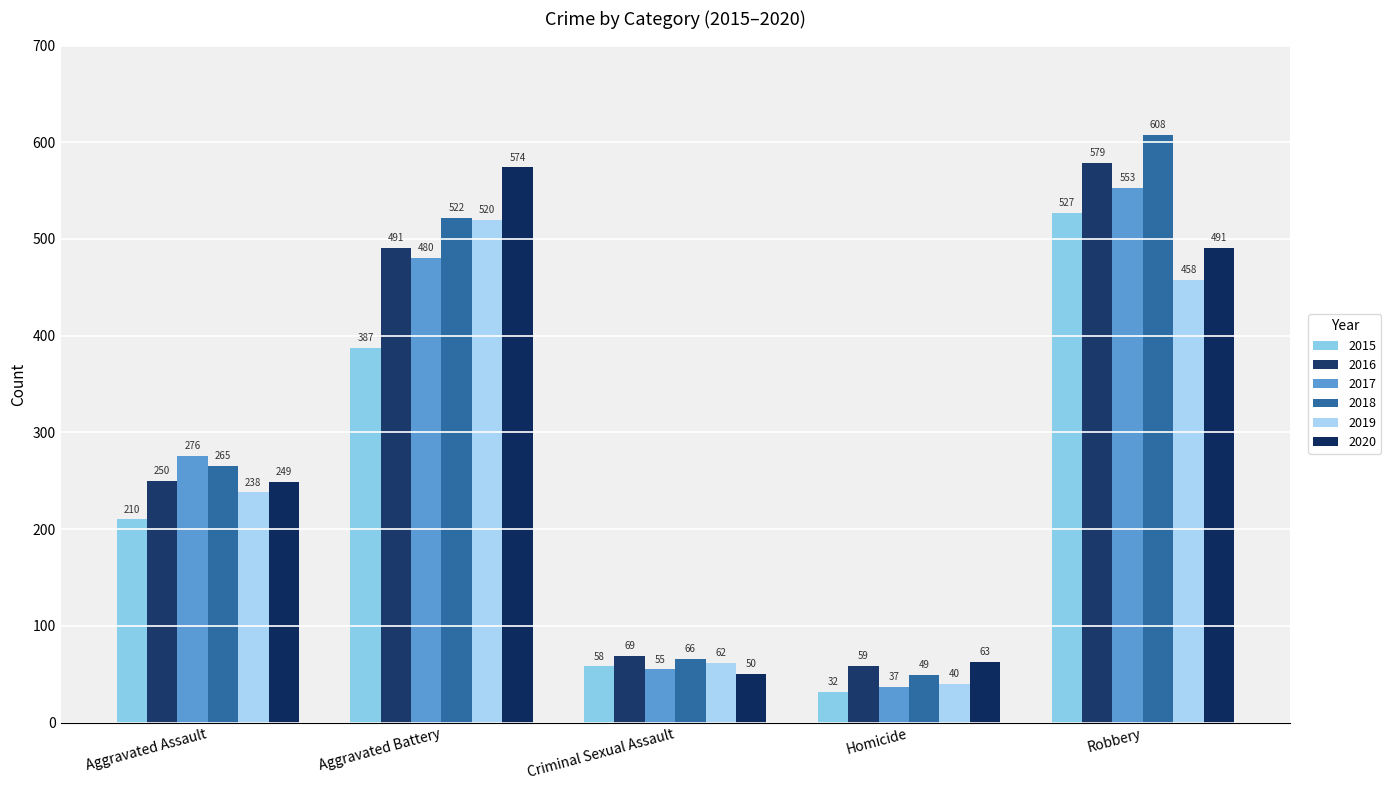

What is the difference between the second highest and minimum values in the 2020 series?

441